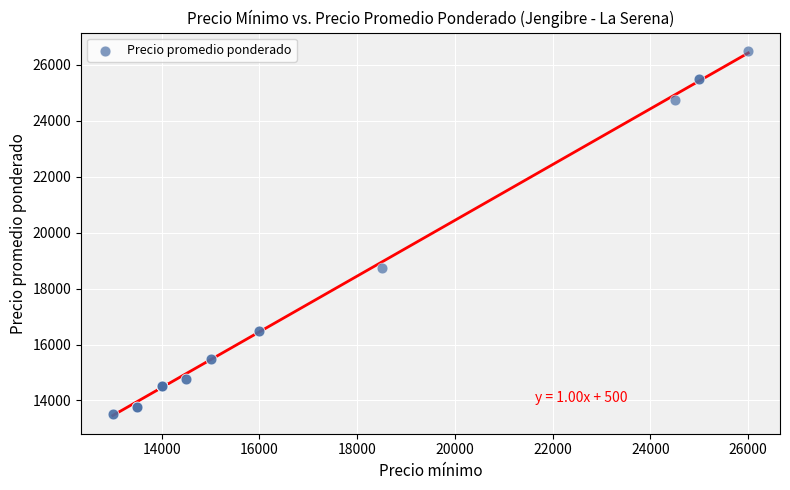

What Y value in the scatter plot is closest to 20000?

18750